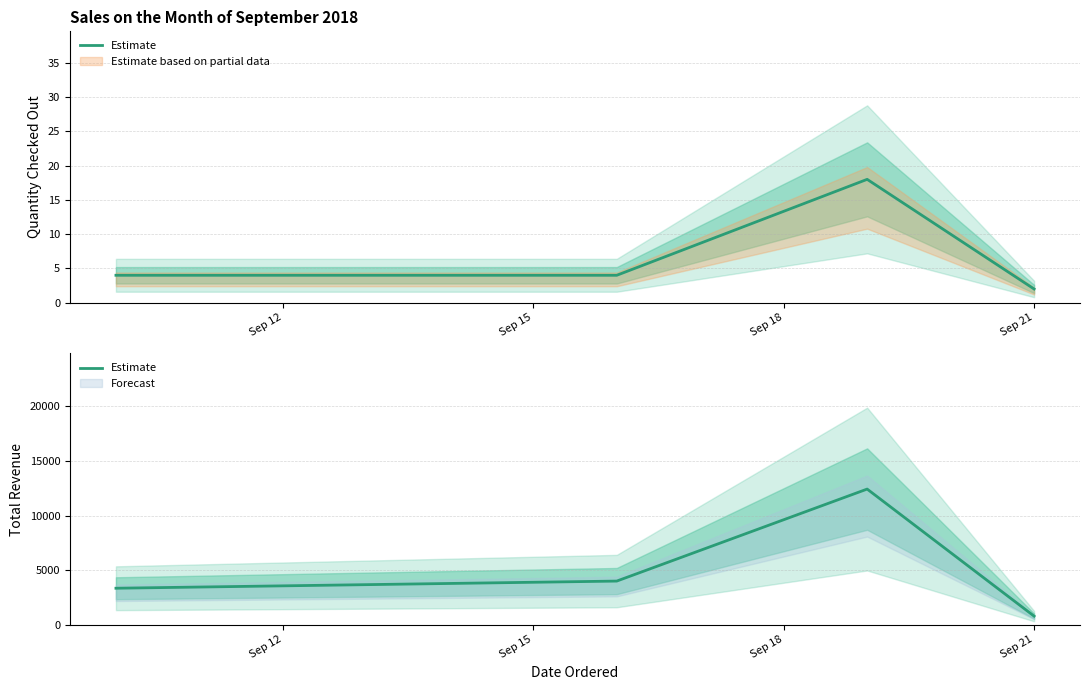

What is the value of the 2nd point from the left?

3998